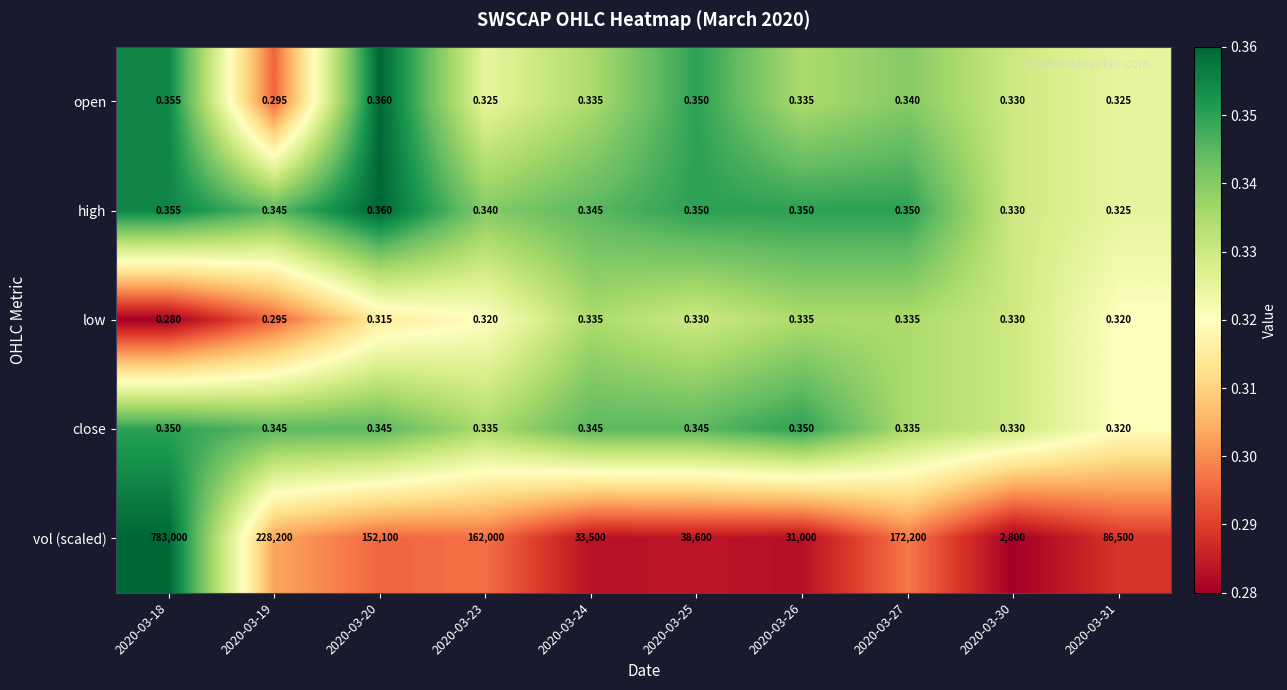

At 2020-03-23, list the series in order from largest to smallest.

vol (scaled), high, close, open, low